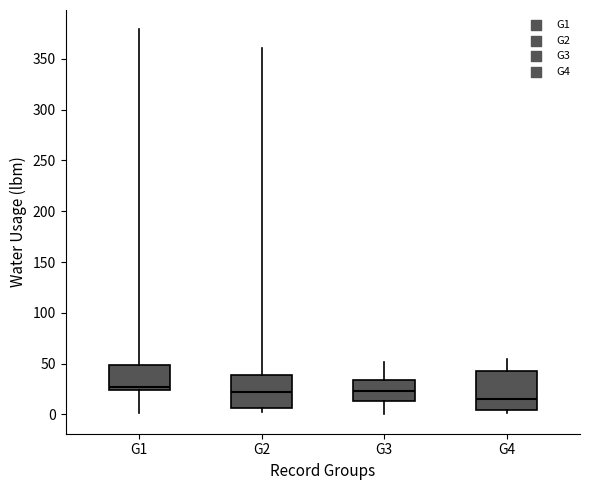

Reading left to right, read every box against the y-axis: the position of its median line, the range the box covers, and the ends of its whiskers. The values are not printed on the chart, so give them approximately, as read against the axis.

G1: median 25 (just above the box's lower edge), box 25 to 50, whiskers 0 to 380
G2: median 20, box 5 to 40, whiskers 0 to 360
G3: median 25, box 15 to 35, whiskers 0 to 50
G4: median 15, box 5 to 45, whiskers 0 to 55